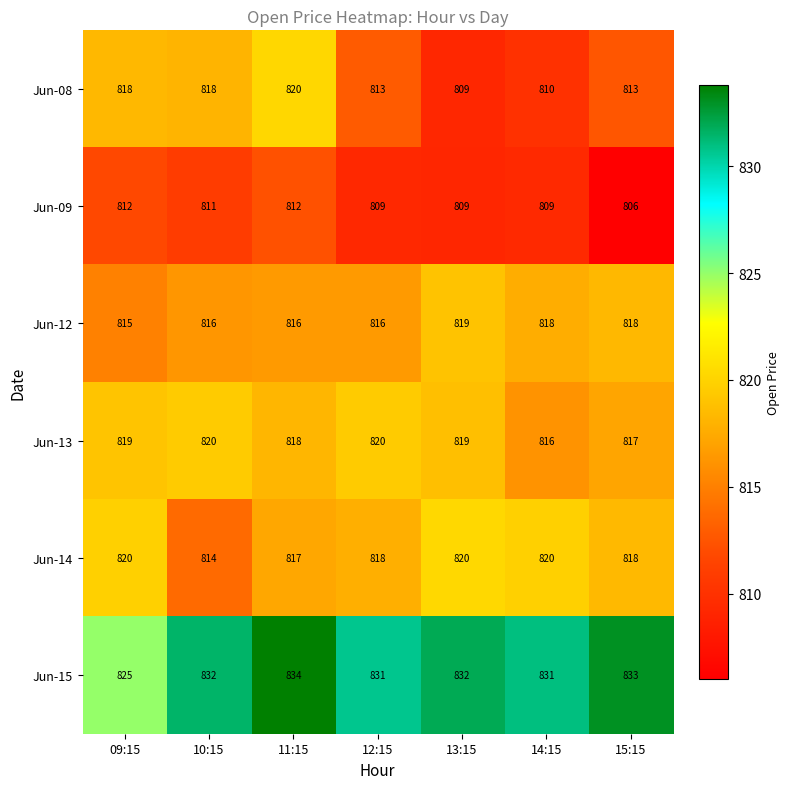

Is it true that Jun-15 equals 1109 at 11:15?

False